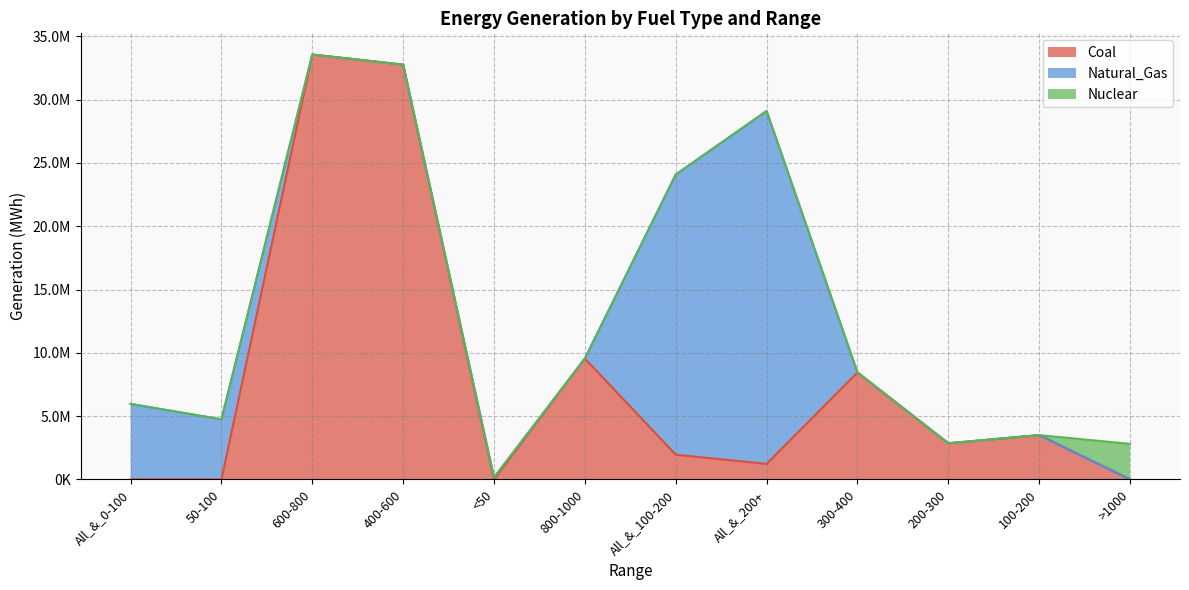

What is the difference between the maximum and minimum values in the Nuclear series?

2803853.0